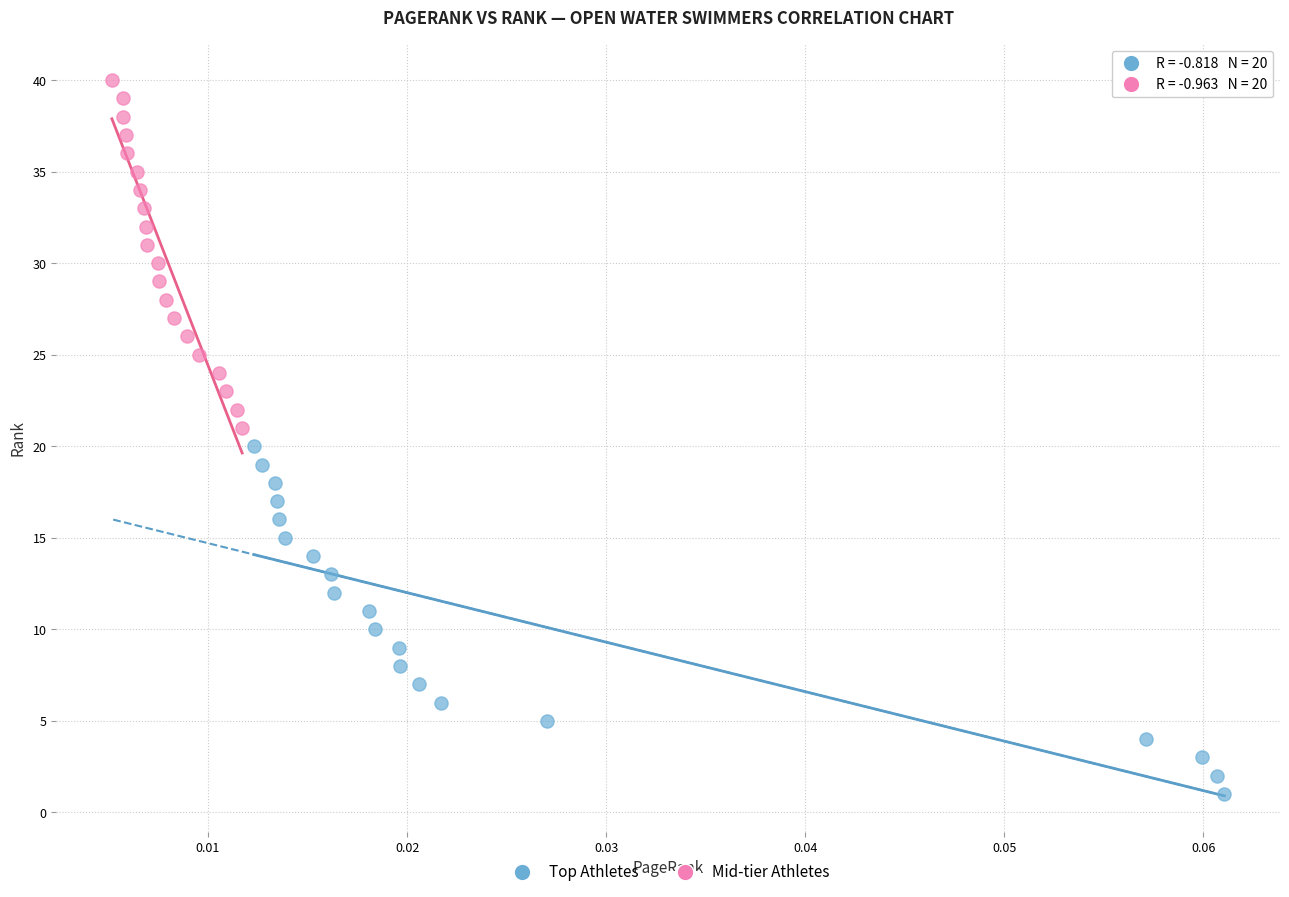

Which series reaches the minimum Y coordinate?

Top Athletes